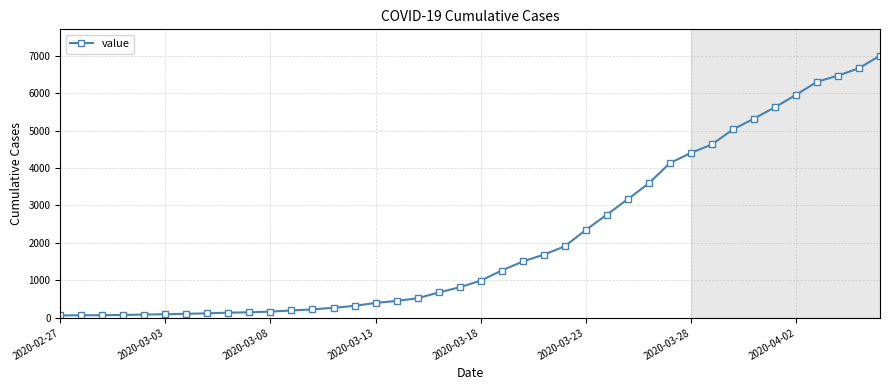

What is the greatest value displayed?

7002